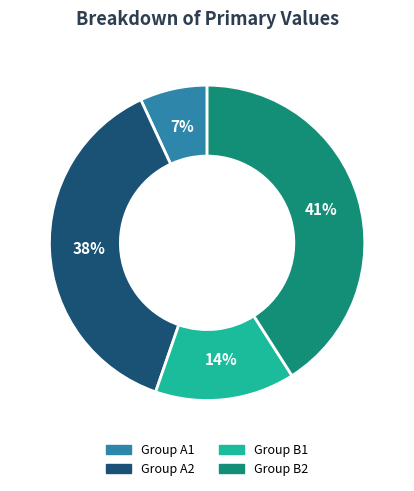

To the nearest percent, what is the average slice percentage?

25%